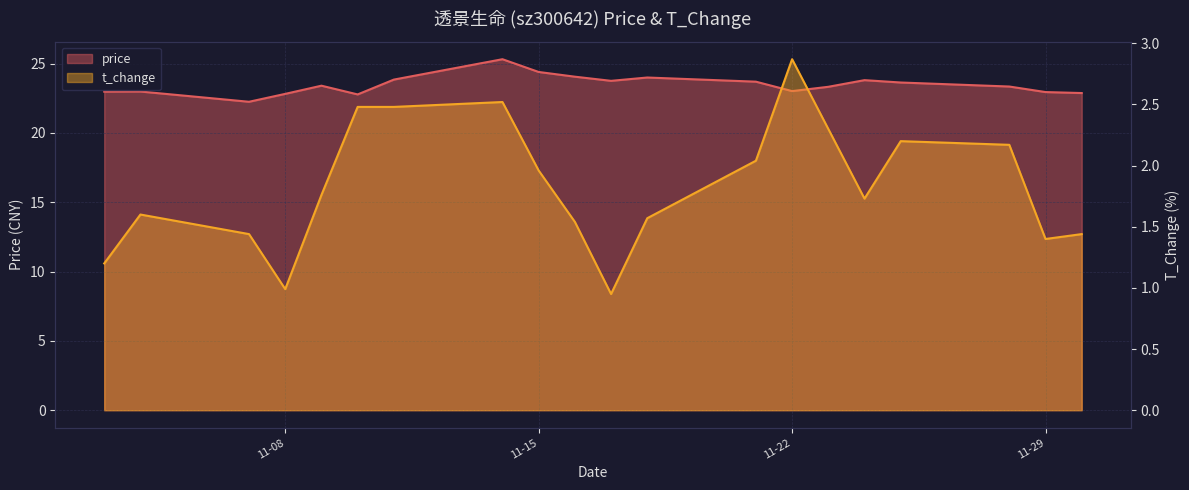

What is the sum of the price values at 2022-11-22 and 2022-11-16?

47.1